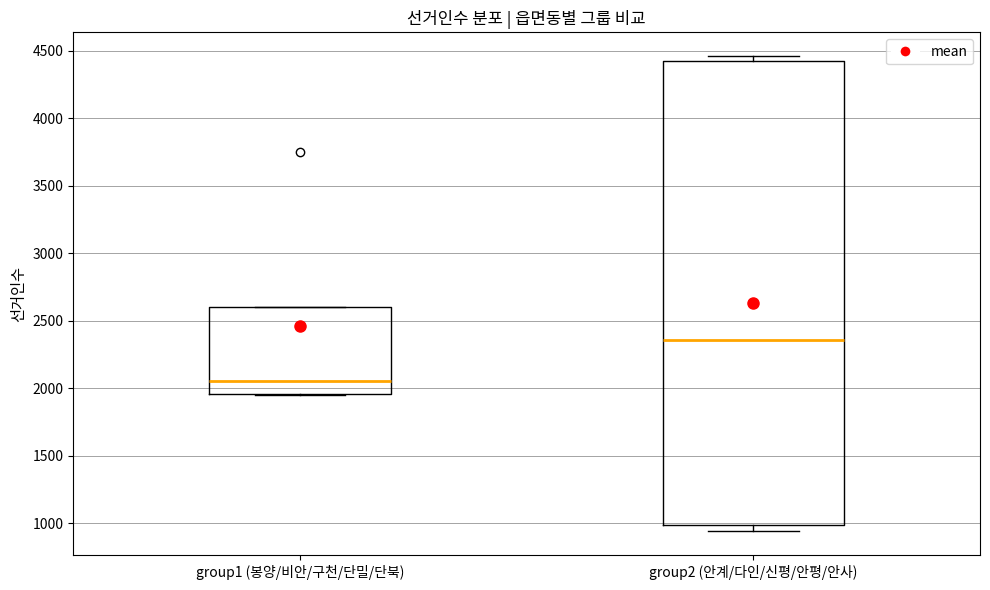

Which box's median line is the highest?

group2 (안계/다인/신평/안평/안사)